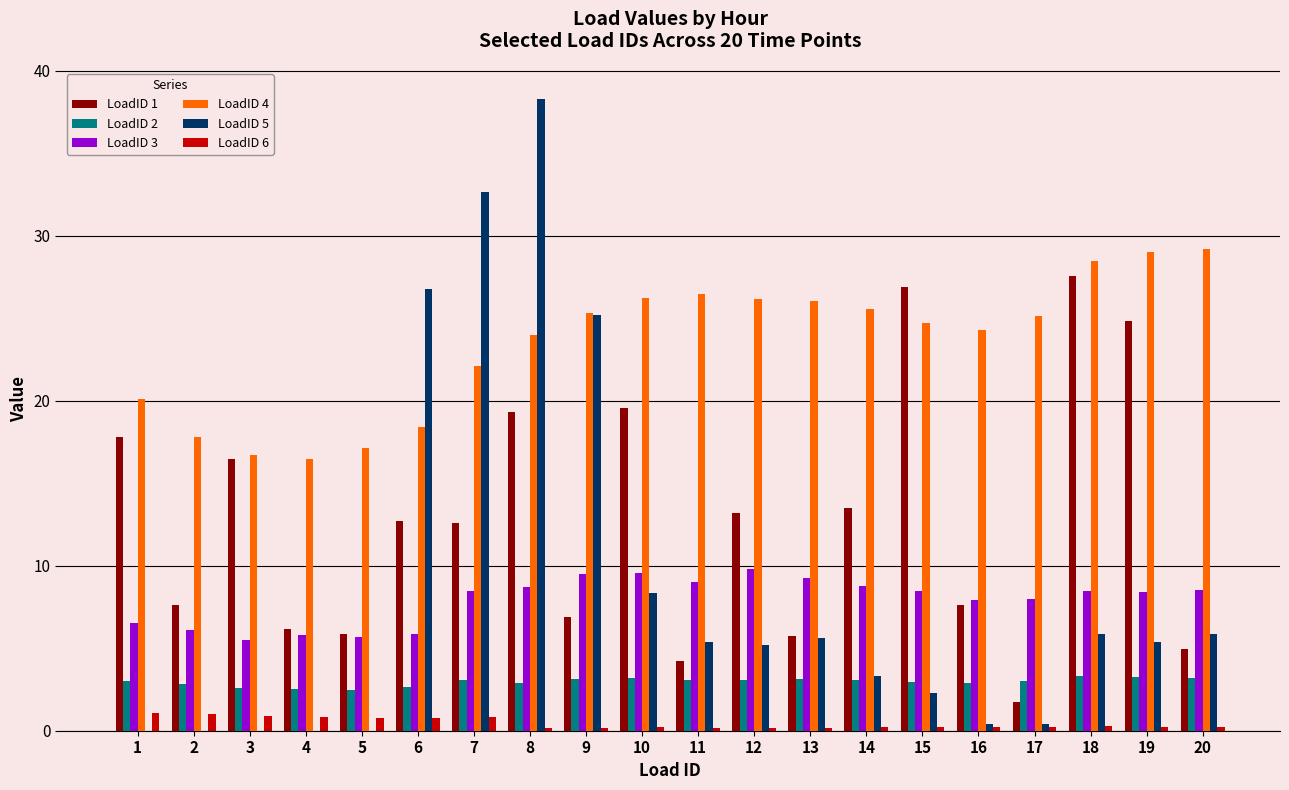

Which series has the largest range (max minus min)?

LoadID 5